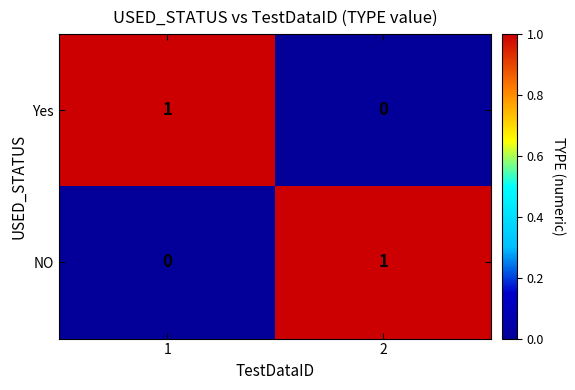

True or false: Yes has a value of 1 at 2.

False